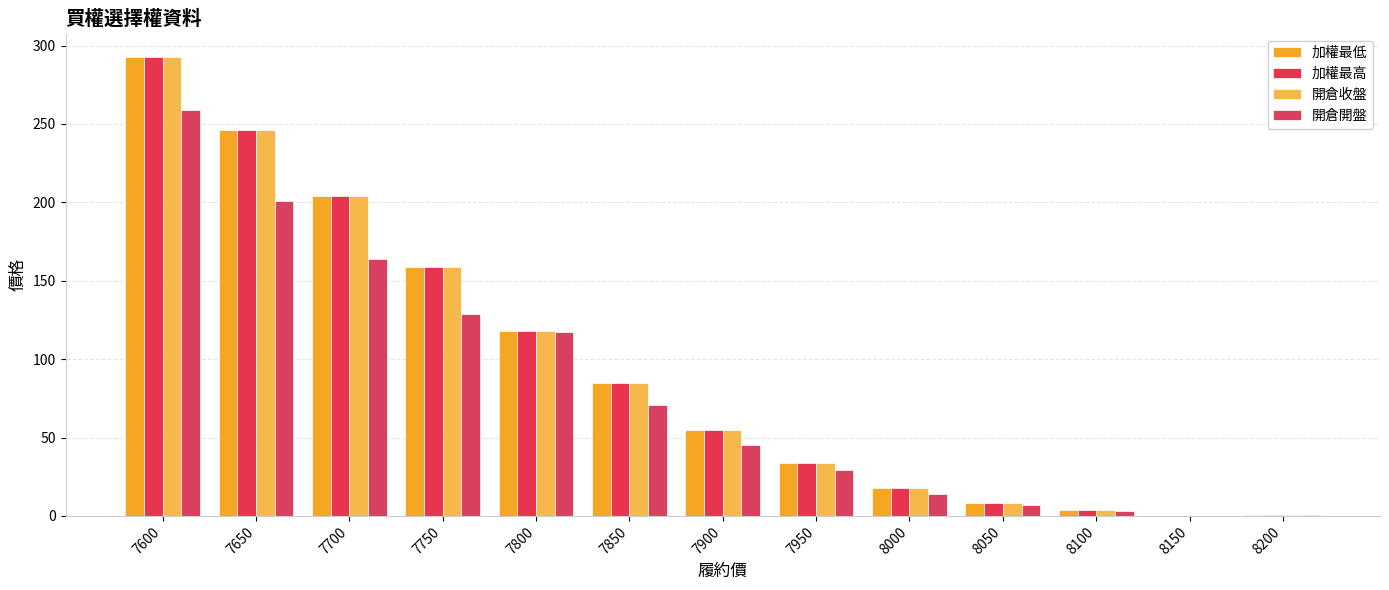

The 加權最高 series shows 85.0 at 7850. True or false?

True